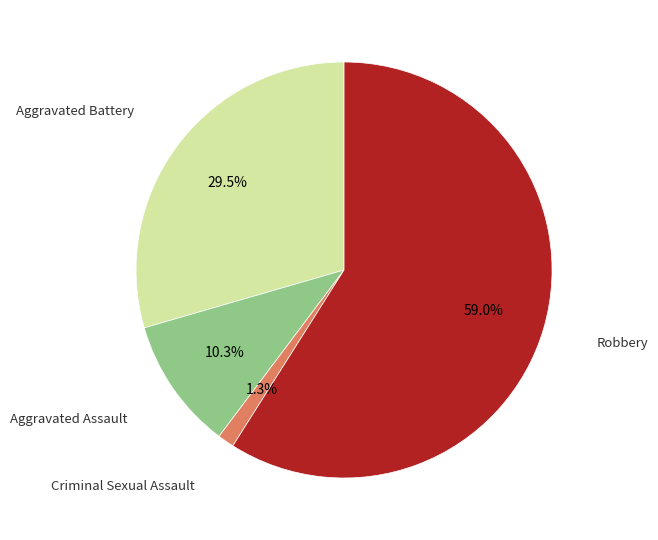

Is there a majority slice in this chart?

Yes